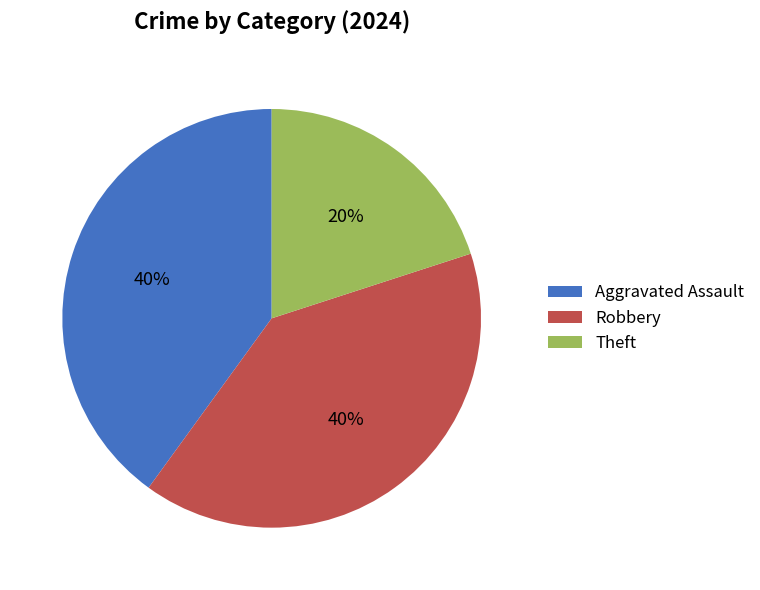

Which slice is the smallest?

Theft